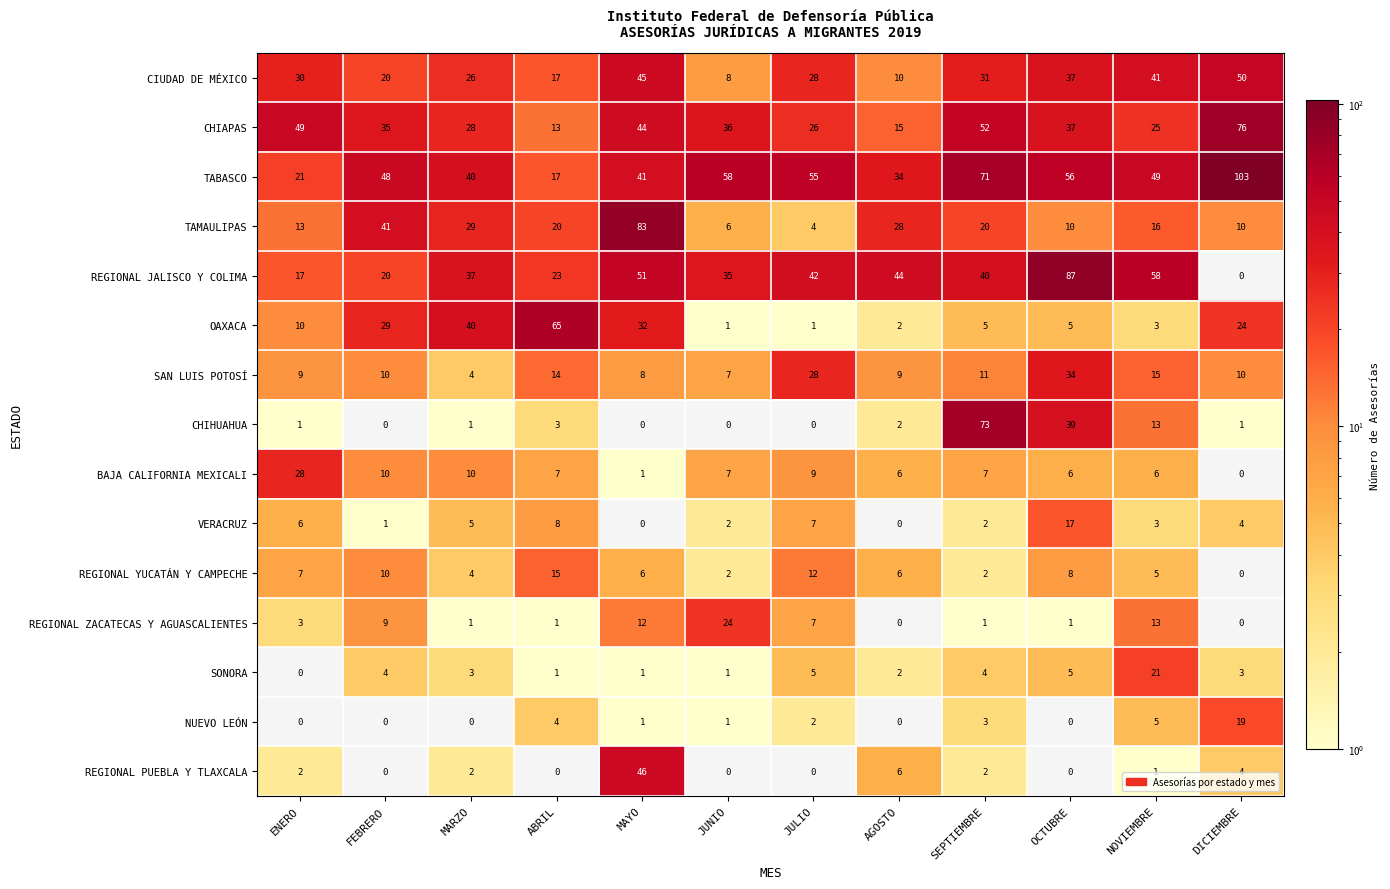

What is the spread (max minus min) of values at FEBRERO?

48